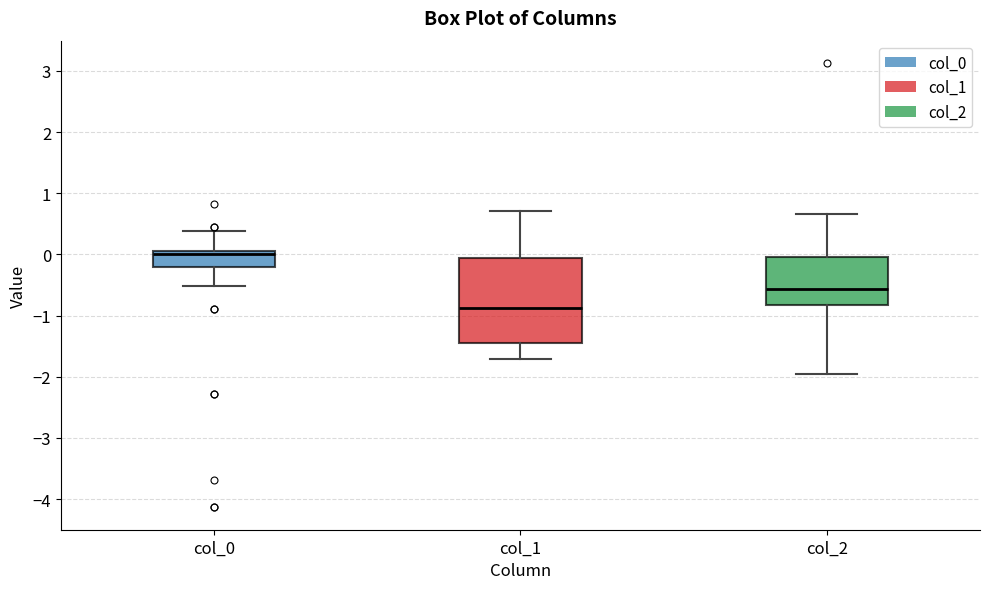

Reading left to right, transcribe this box plot: for each box, give where its median line is, the range the box spans, and where its two whiskers end, as read against the y-axis. The values are not printed on the chart, so give them approximately, as read against the axis.

col_0: median 0.0, box -0.2 to 0.1, whiskers -0.5 to 0.4
col_1: median -0.9, box -1.4 to -0.1, whiskers -1.7 to 0.7
col_2: median -0.6, box -0.8 to 0.0, whiskers -2.0 to 0.7